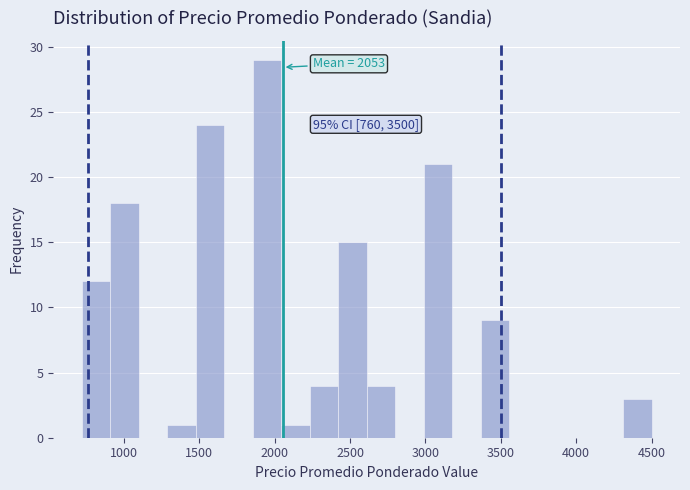

Around what value on the x-axis is the tallest bar? Give the approximate position of its centre, as read against the axis.

1950